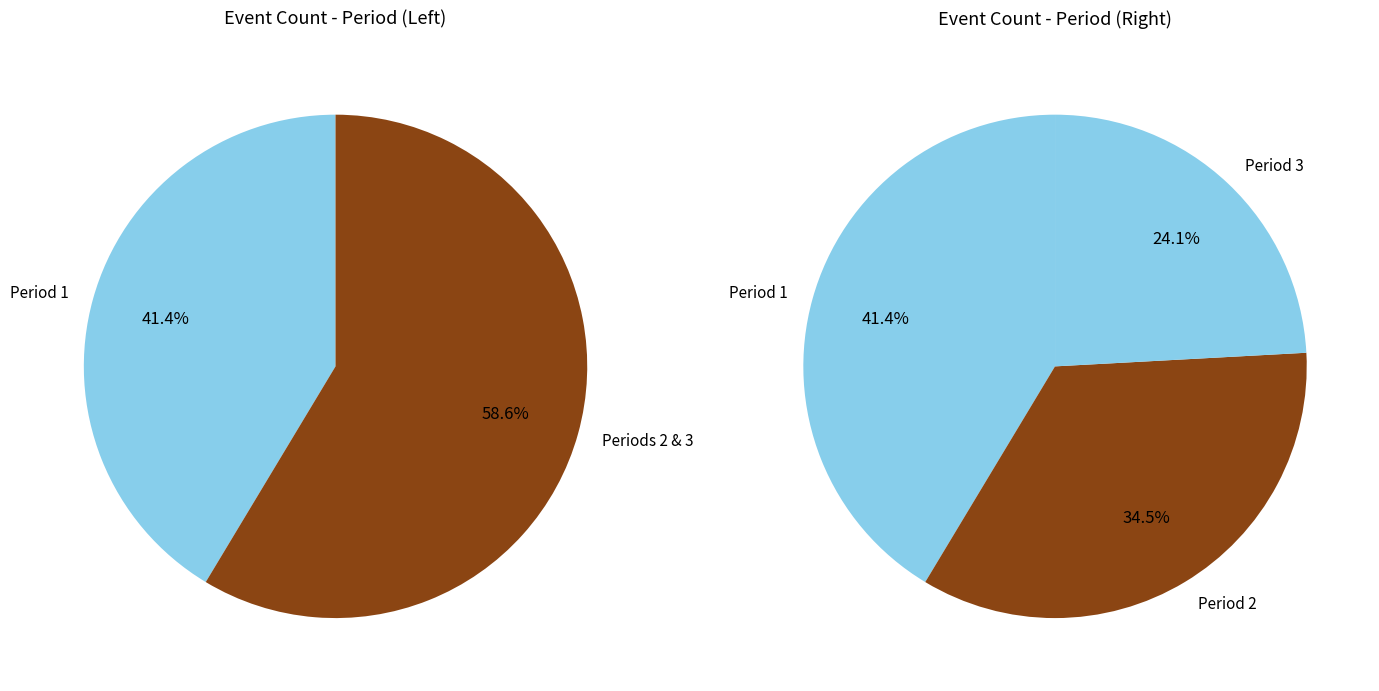

Is there a majority slice in this chart?

No